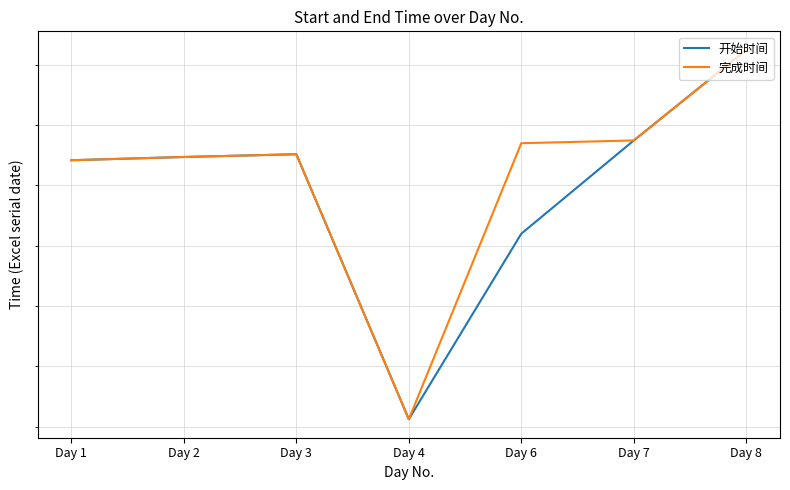

At how many categories does at least one series exceed 45772?

6